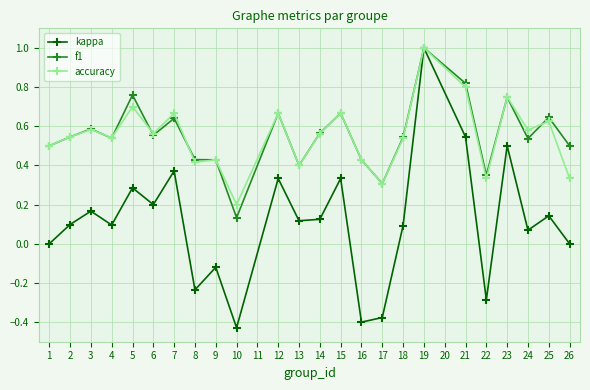

At which label does accuracy reach its minimum?

10